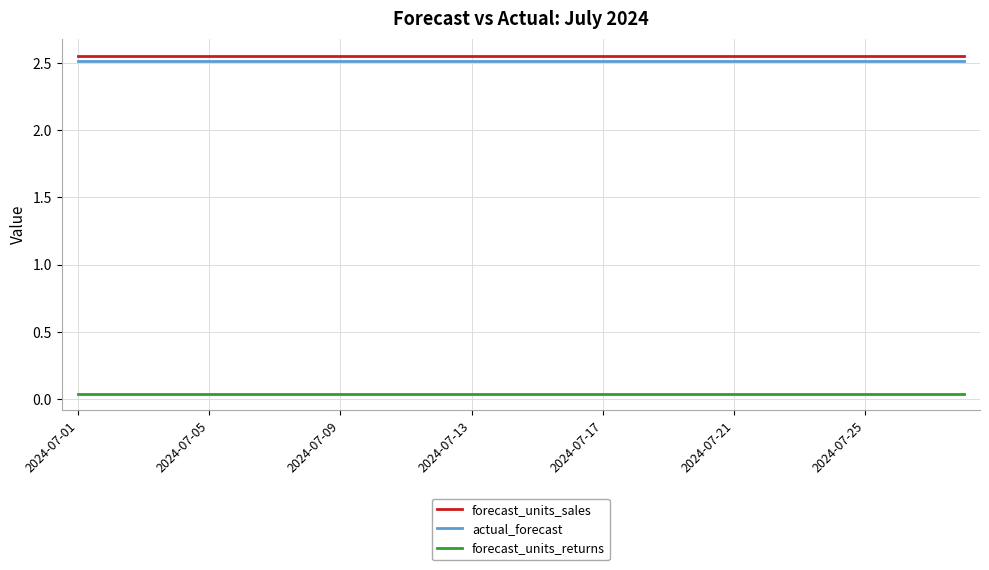

True or false: forecast_units_returns and forecast_units_sales intersect in this chart.

False